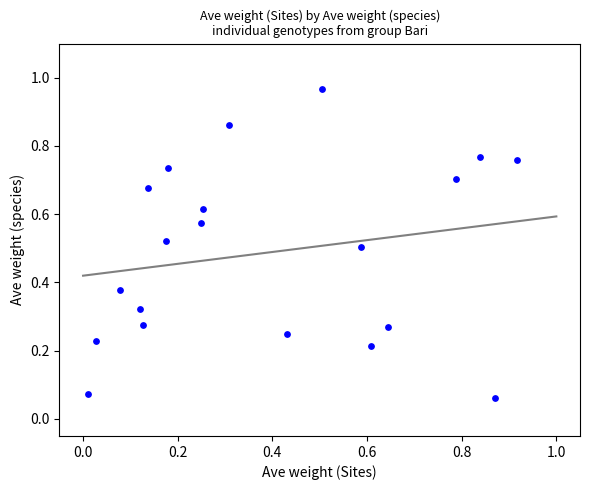

How many data points are displayed?

20